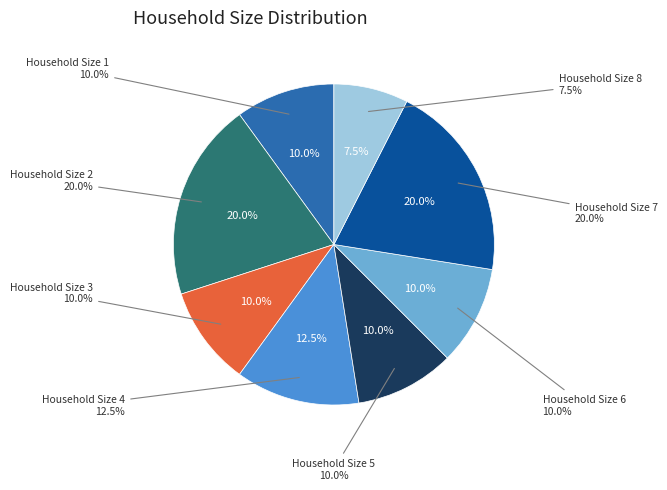

Count the number of slices in the pie.

8